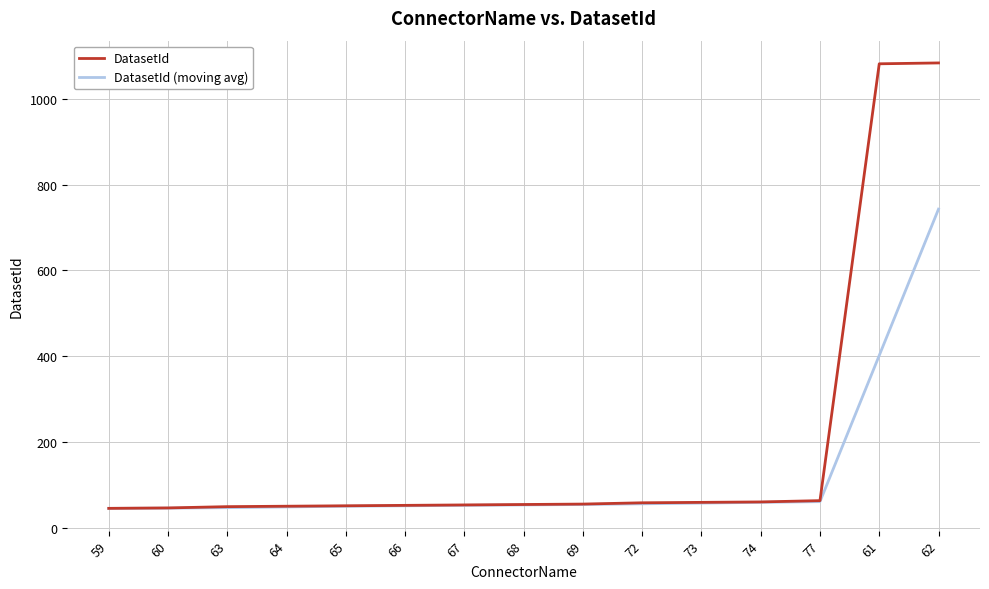

Rank the series at 61 from lowest to highest value.

DatasetId (moving avg), DatasetId